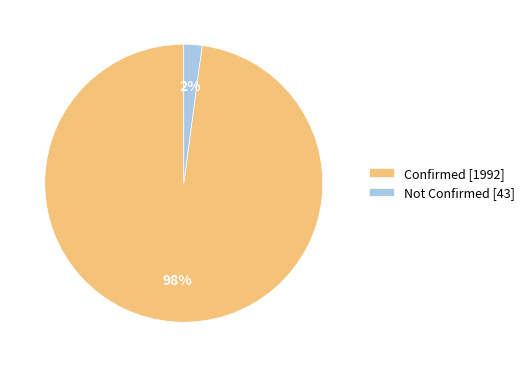

Do Not Confirmed [43] and Confirmed [1992] together represent more than half of the pie?

Yes